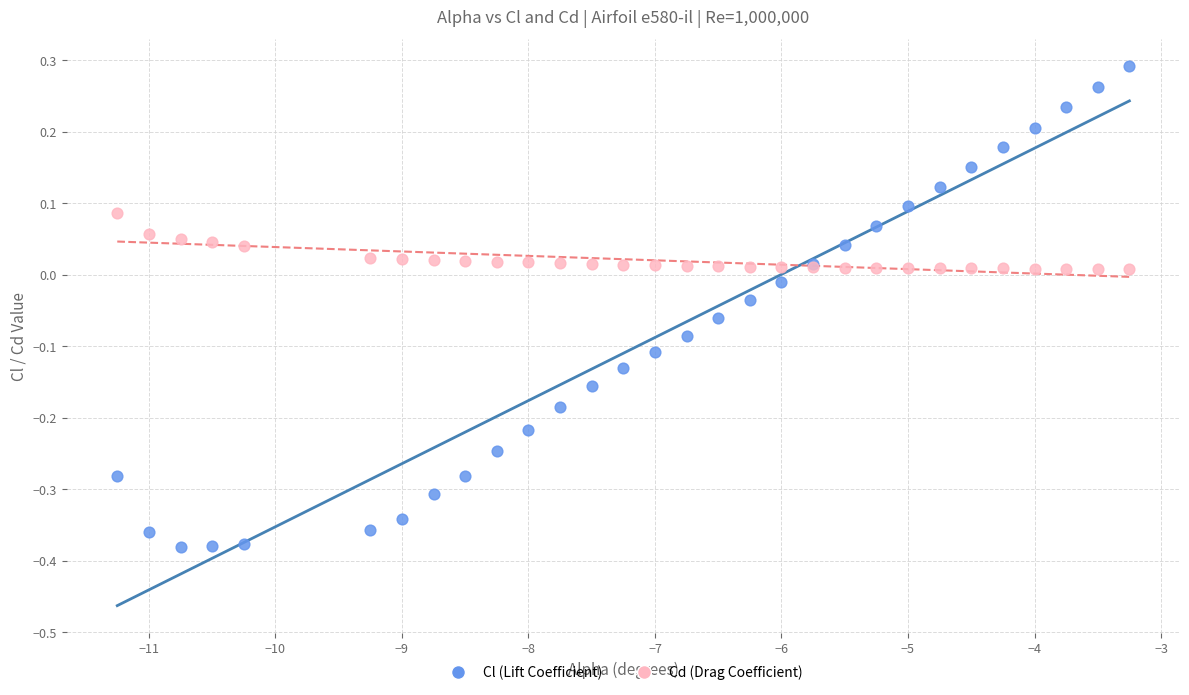

Which series reaches the minimum Y coordinate?

Cl (Lift Coefficient)